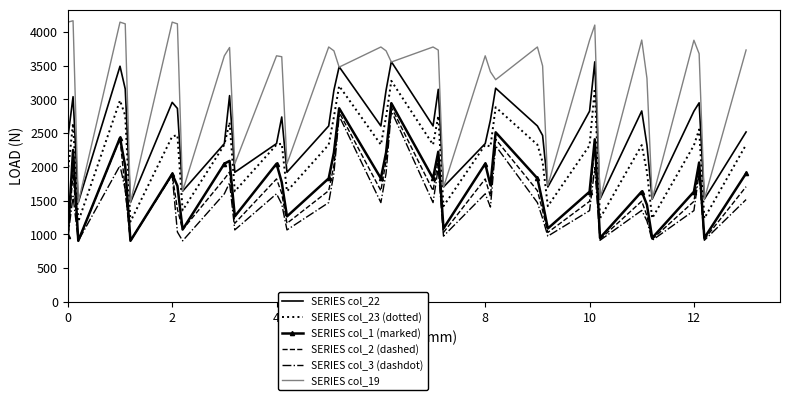

True or false: SERIES col_23 (dotted) and SERIES col_3 (dashdot) cross at least once.

False